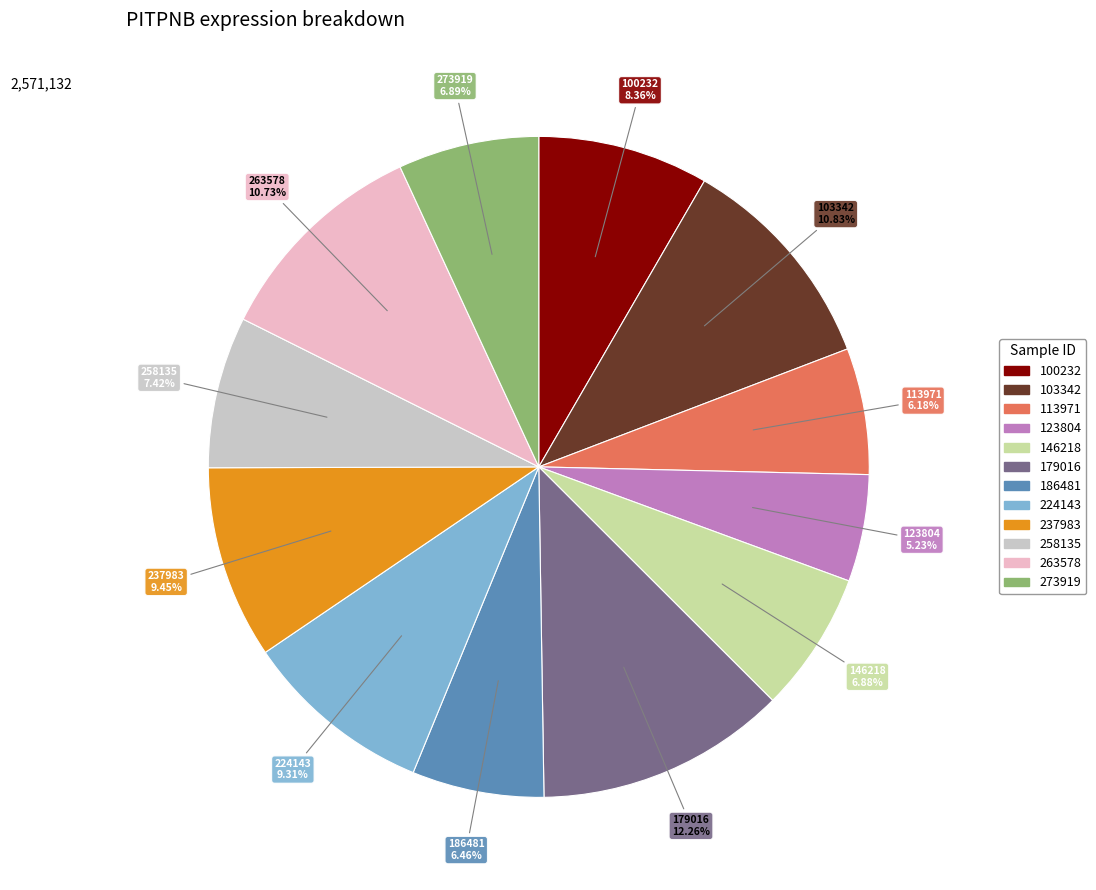

What percentage do 224143 and 237983 together represent?

18.8%